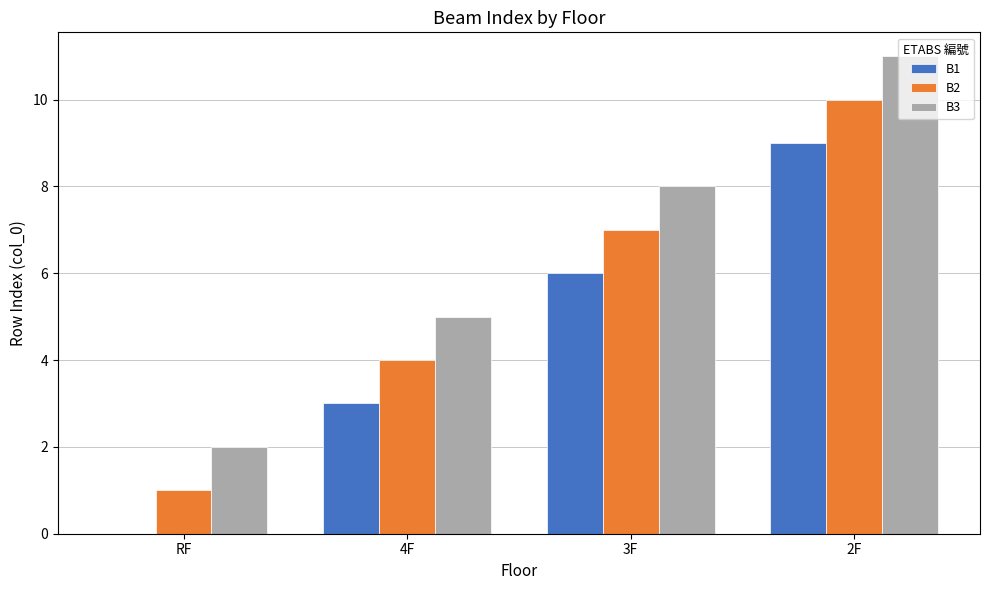

What are all the series names shown in the legend?

B1, B2, B3